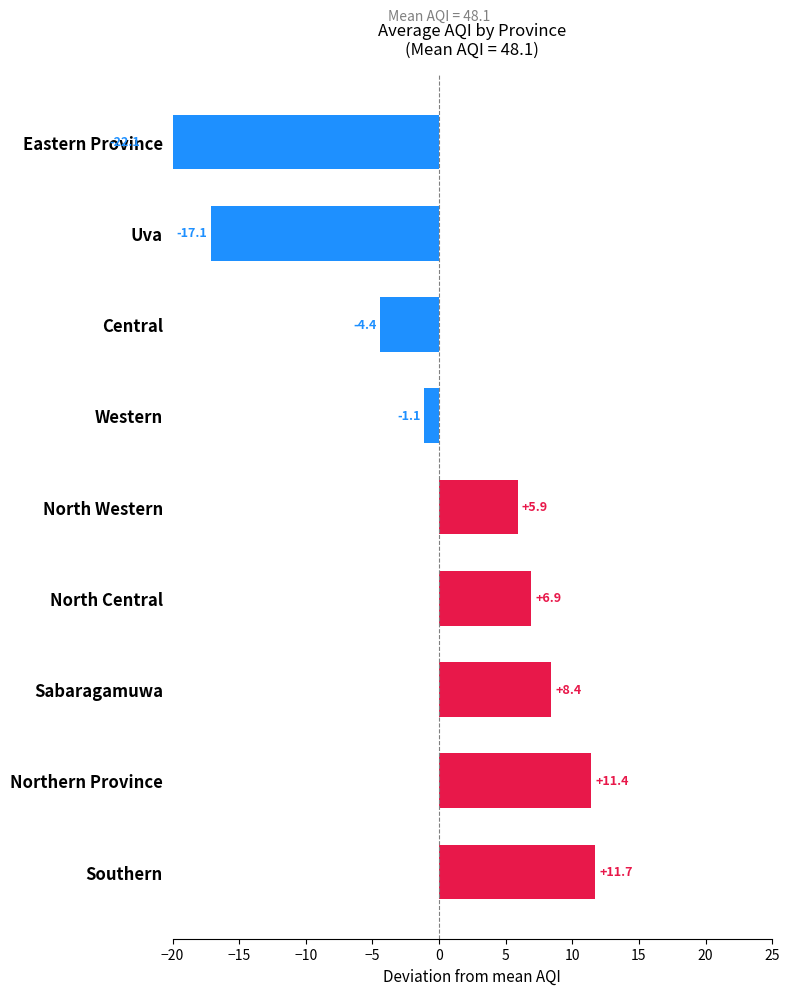

How many data points are less than 5?

4